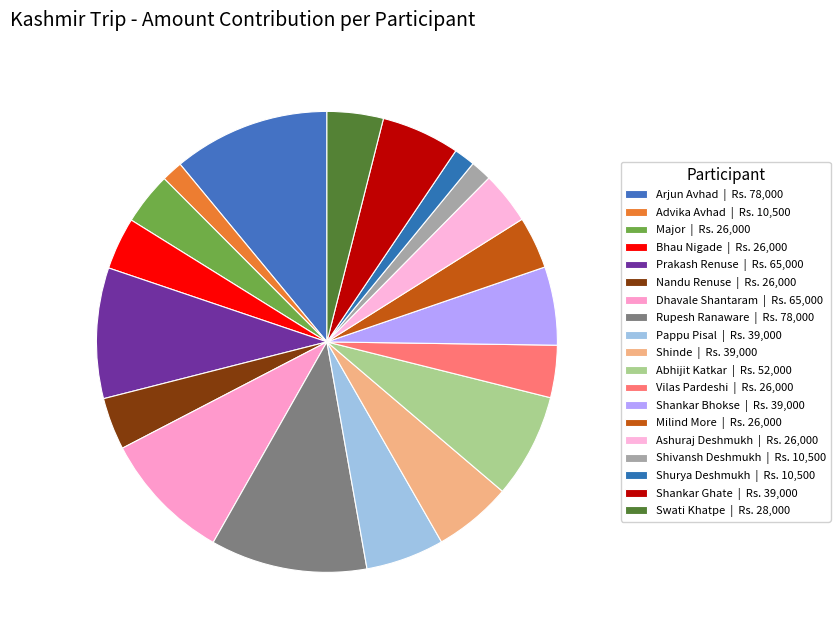

How much of the chart is everything except Nandu Renuse?

96.3%